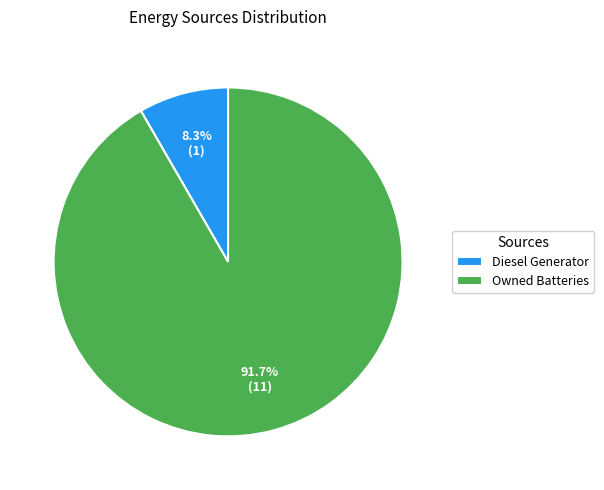

What is the majority slice?

Owned Batteries